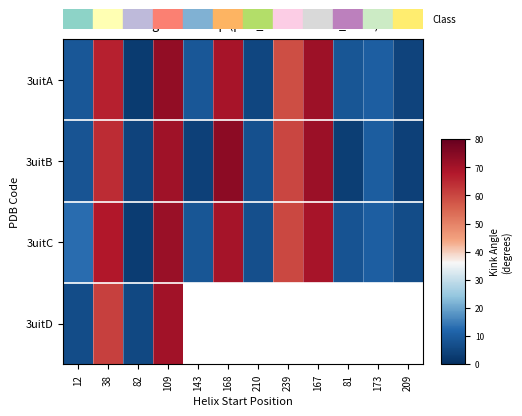

Is the value of 3uitA at 109 greater than the value of 3uitC at 109?

Yes